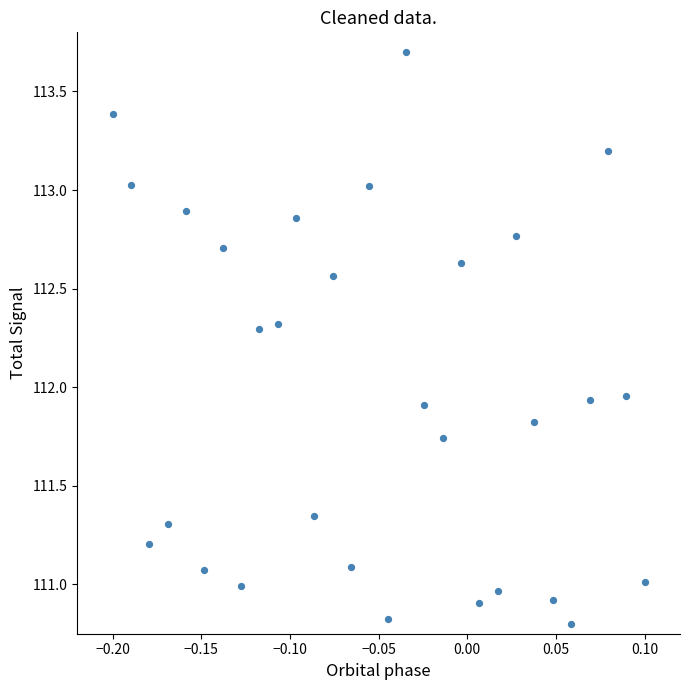

What is the range of Y values (max minus min)?

2.9